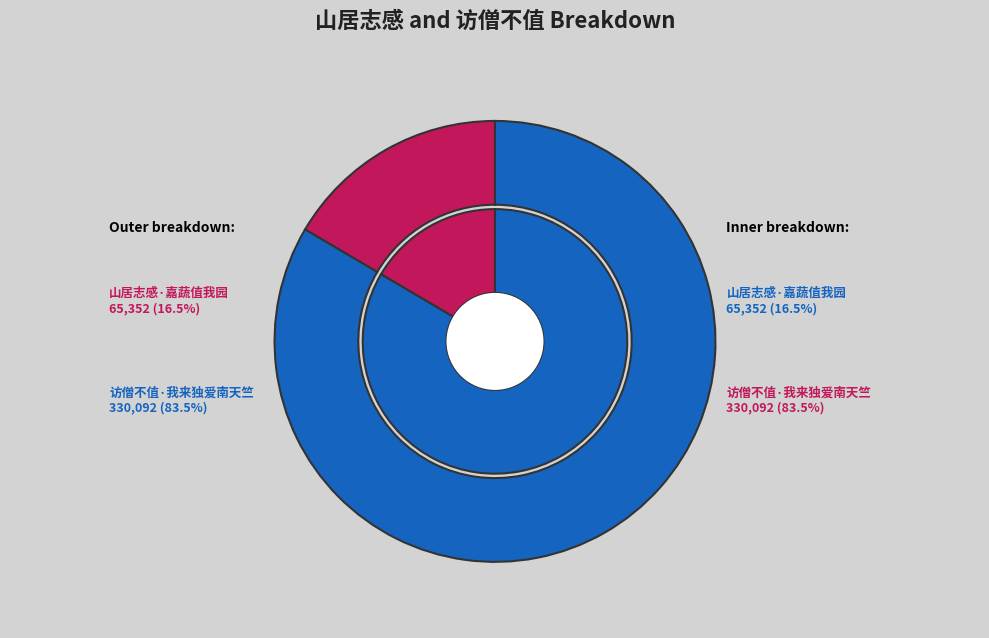

To the nearest percent, what portion does 访僧不值·我来独爱南天竺 represent?

83%